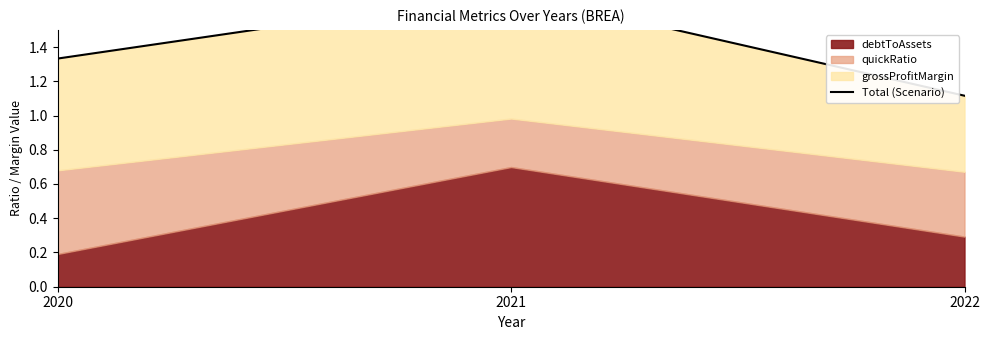

Is it true that the value at 2022 is 0.7?

False